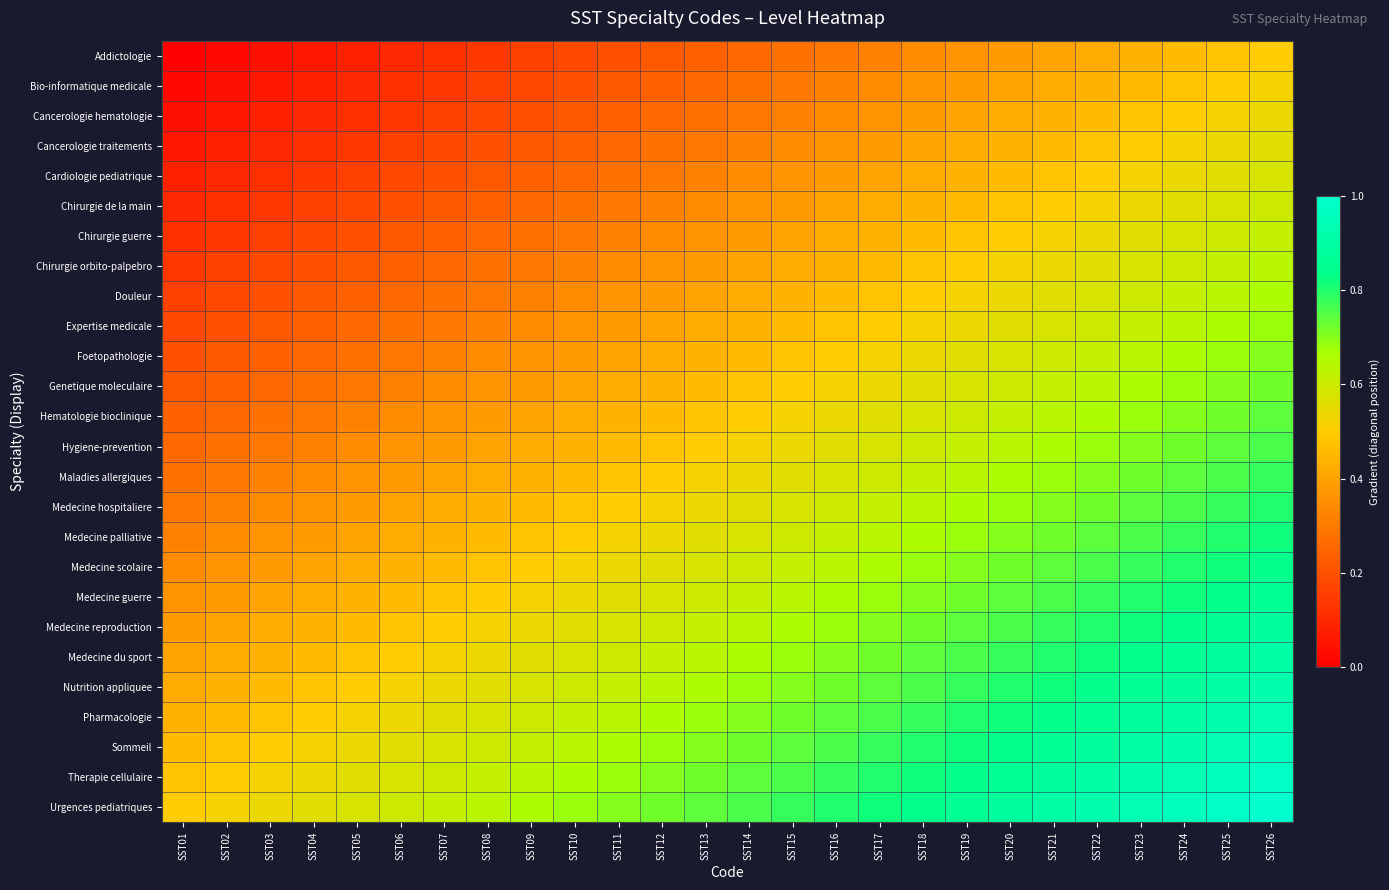

Rank the series at SST15 from highest to lowest value.

Urgences pediatriques, Therapie cellulaire, Sommeil, Pharmacologie, Nutrition appliquee, Medecine du sport, Medecine reproduction, Medecine guerre, Medecine scolaire, Medecine palliative, Medecine hospitaliere, Maladies allergiques, Hygiene-prevention, Hematologie bioclinique, Genetique moleculaire, Foetopathologie, Expertise medicale, Douleur, Chirurgie orbito-palpebro, Chirurgie guerre, Chirurgie de la main, Cardiologie pediatrique, Cancerologie traitements, Cancerologie hematologie, Bio-informatique medicale, Addictologie